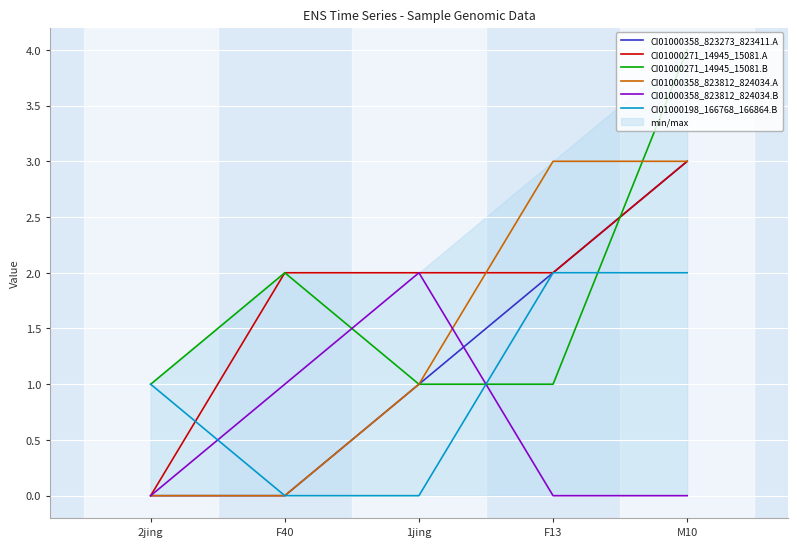

How many categories are shown in the chart?

5